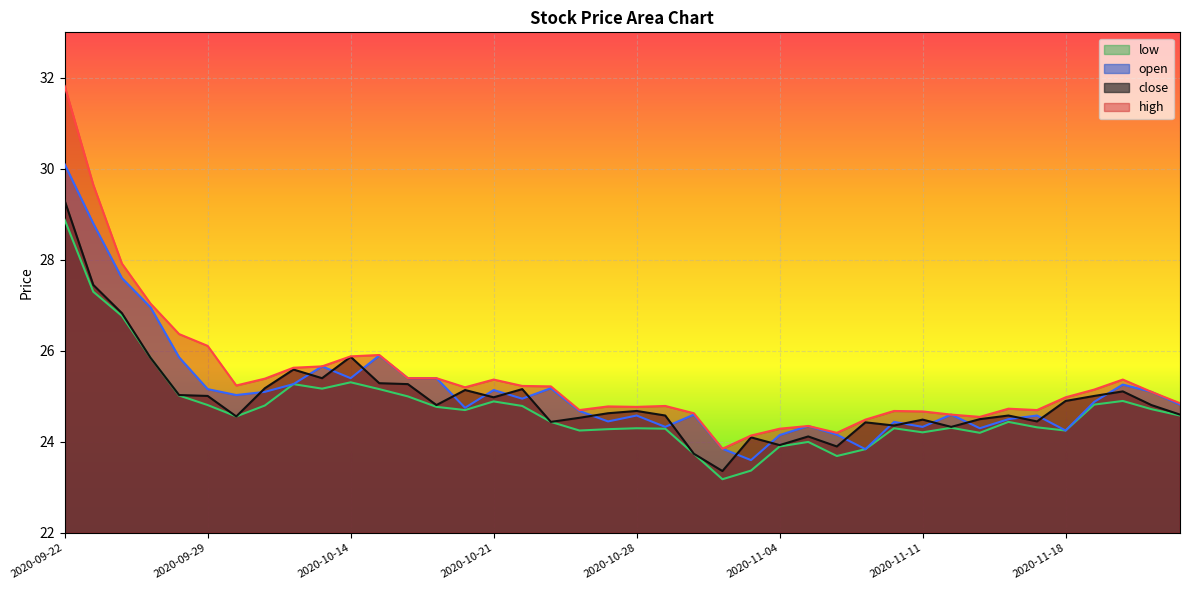

What is the greatest value displayed?

31.8